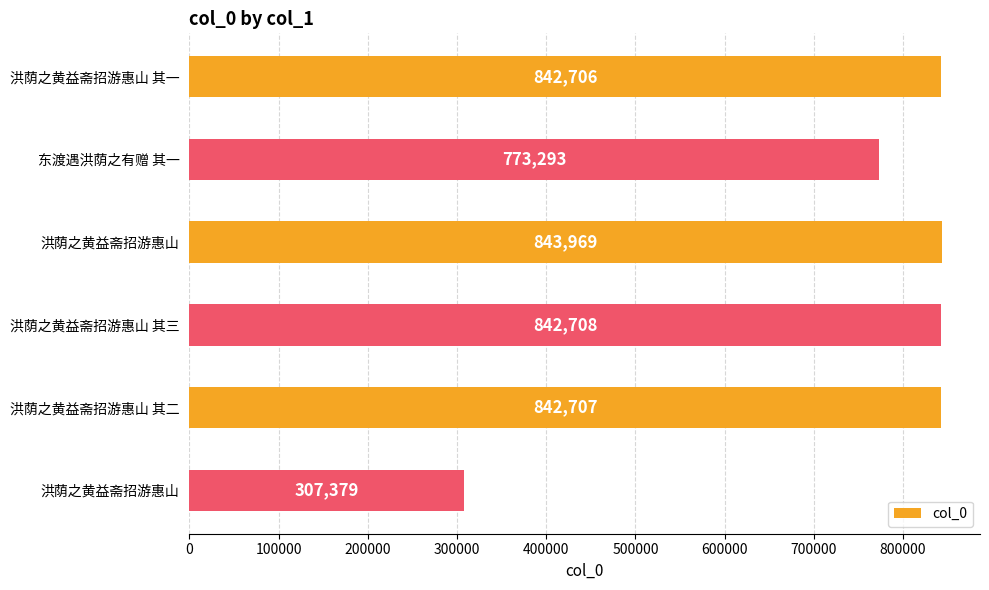

Are the bars horizontal?

Yes